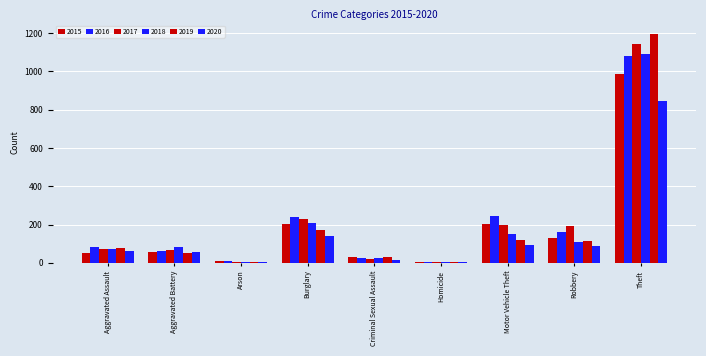

How many groups of bars are there?

9